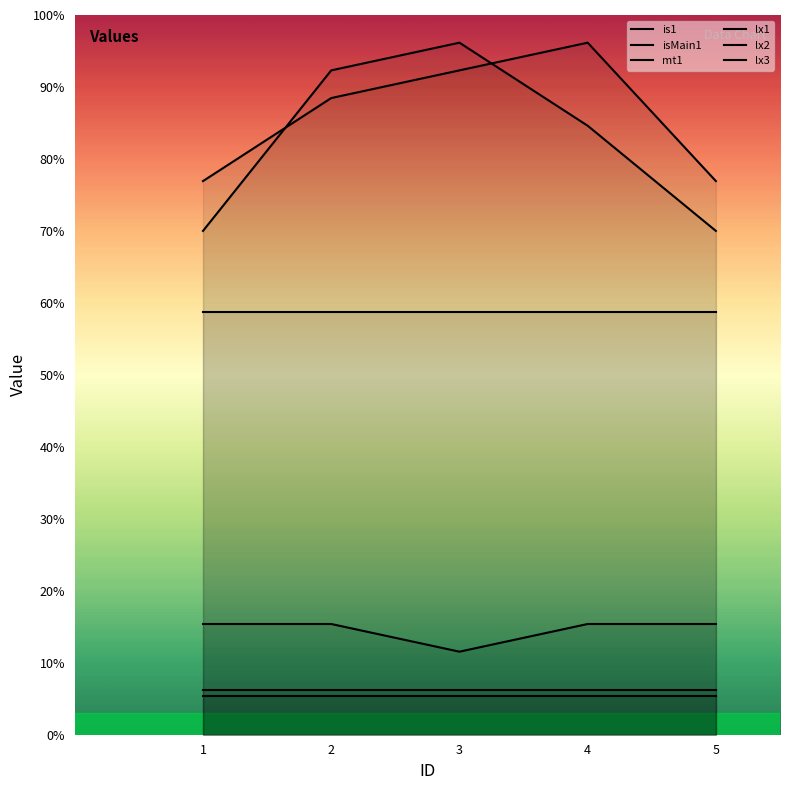

Does the chart have visible grid lines?

No